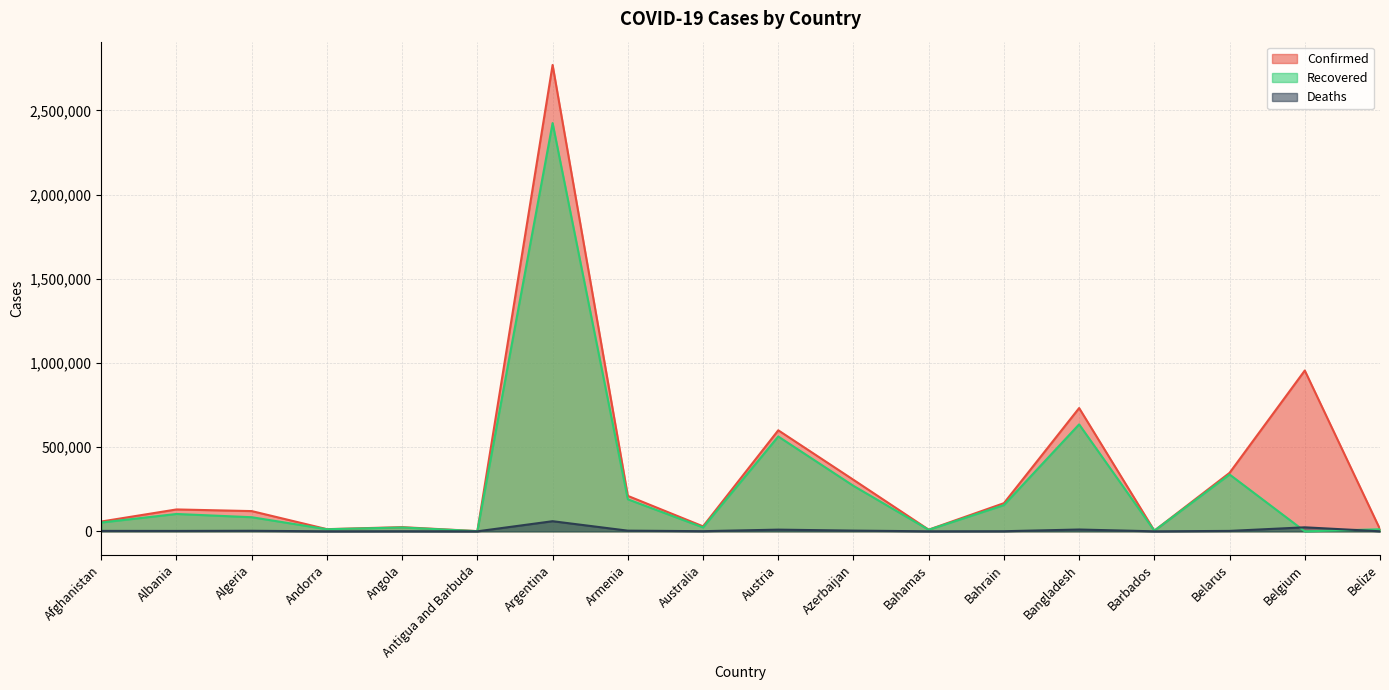

How many data points in Recovered are less than 83765?

9